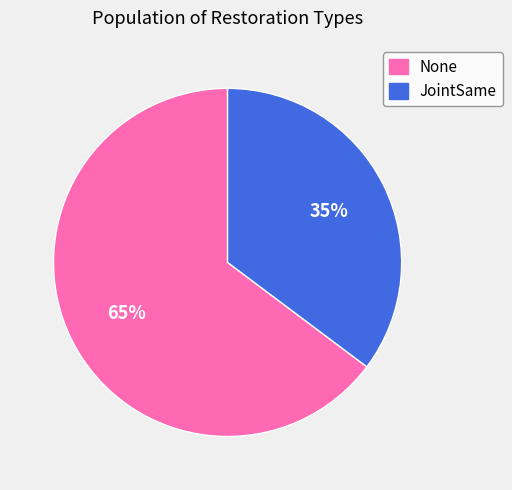

Which has a higher value, JointSame or None?

None